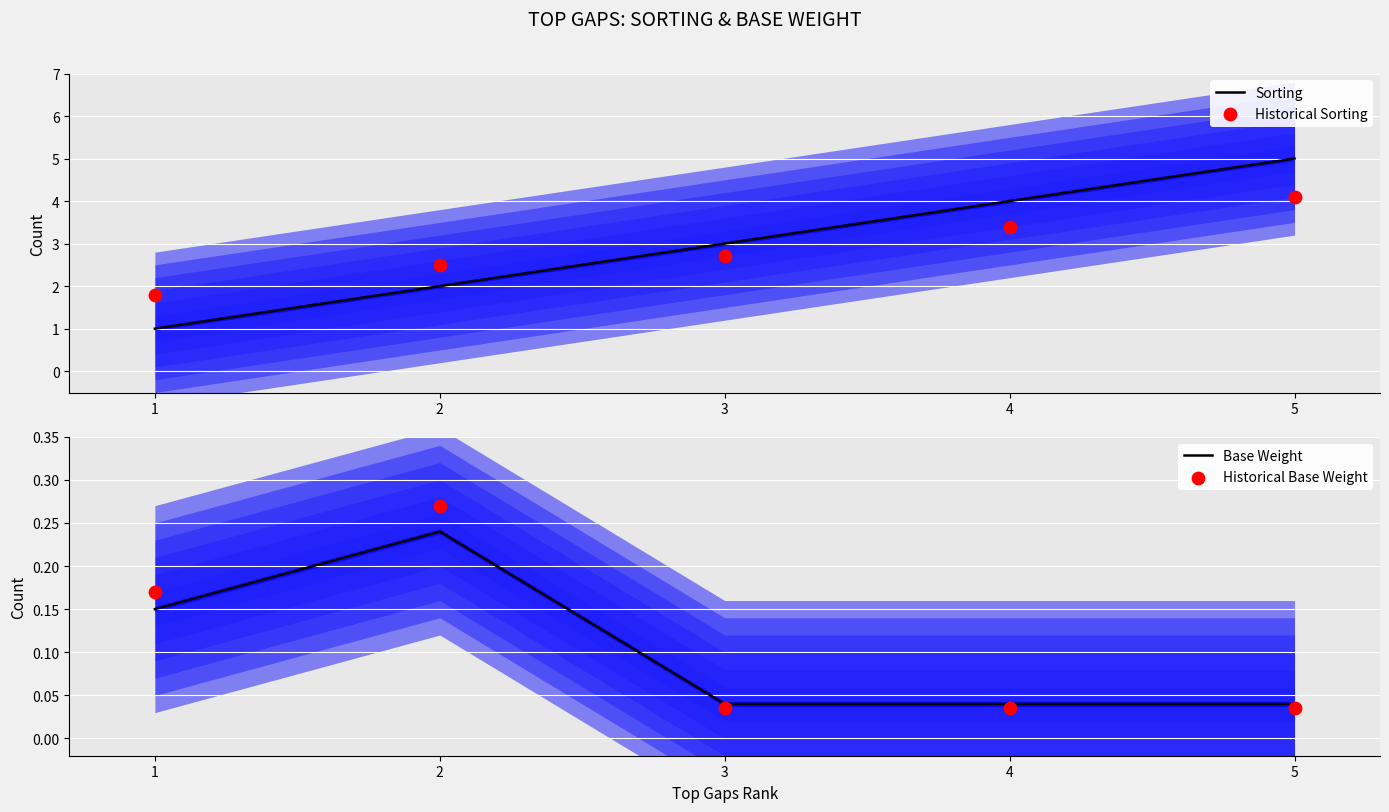

What is the maximum value for Sorting?

5